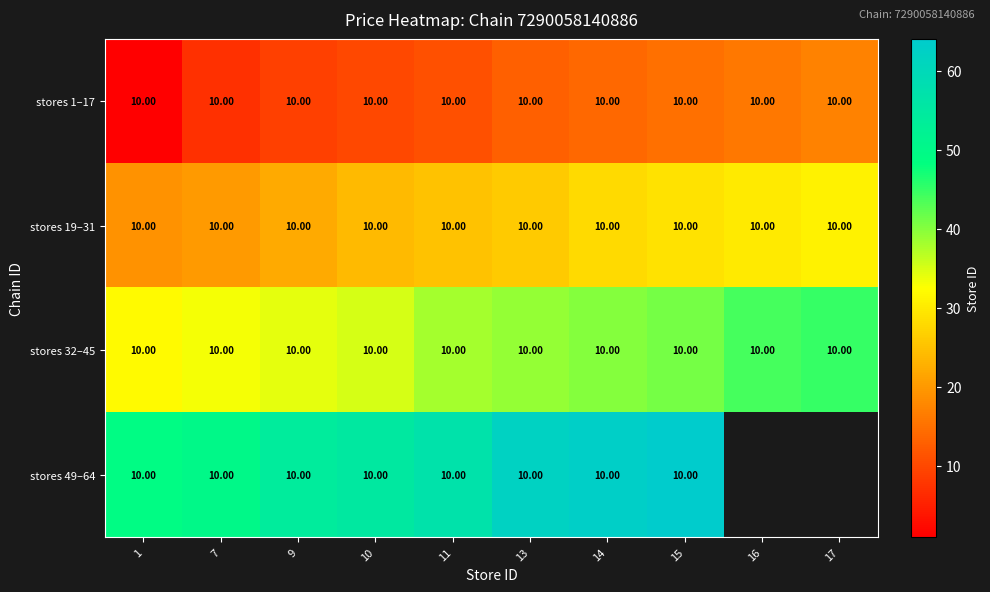

At which category does the chart reach its peak across all series?

15